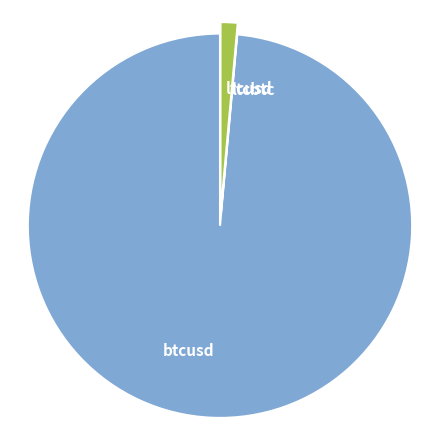

Combined, do btcusd and ltcusd account for over 50%?

Yes